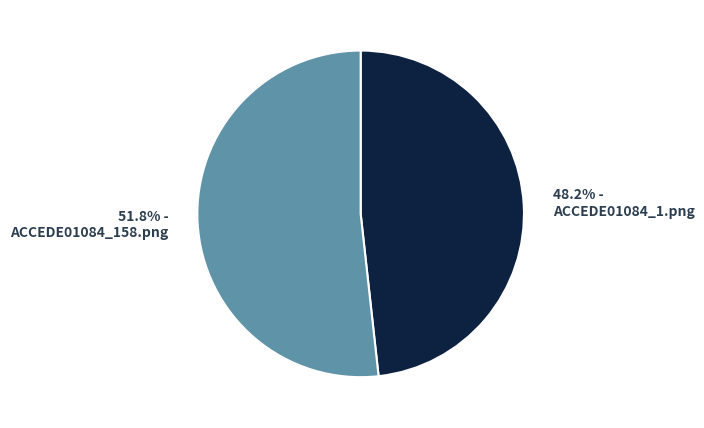

How many segments does this pie chart have?

2